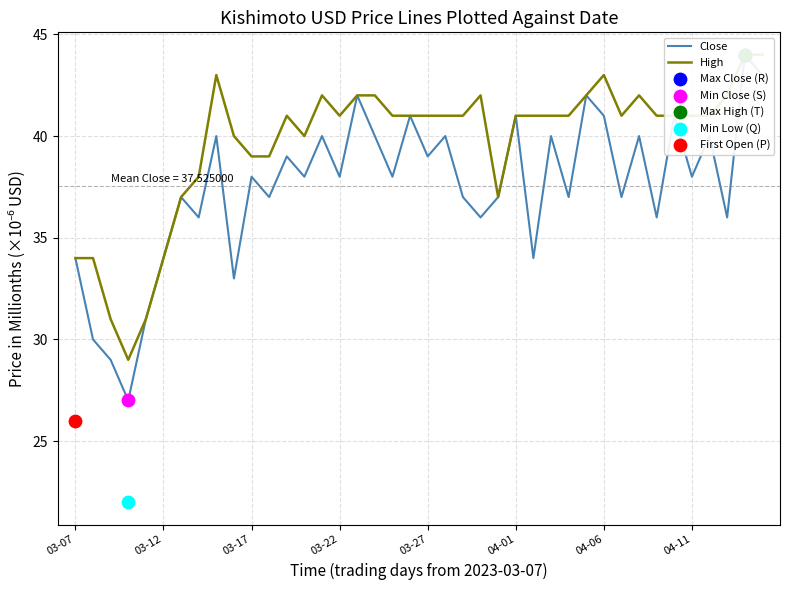

Which series has the widest spread of Y values?

Close